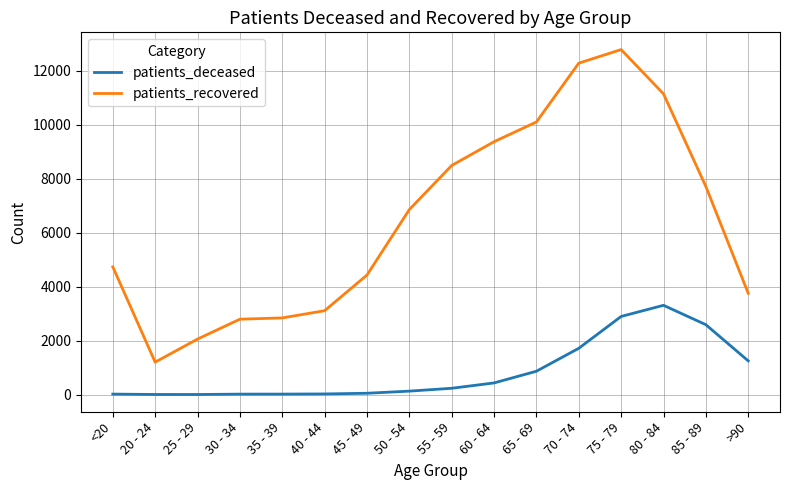

Where is patients_deceased nearest to the value 1656?

70 - 74